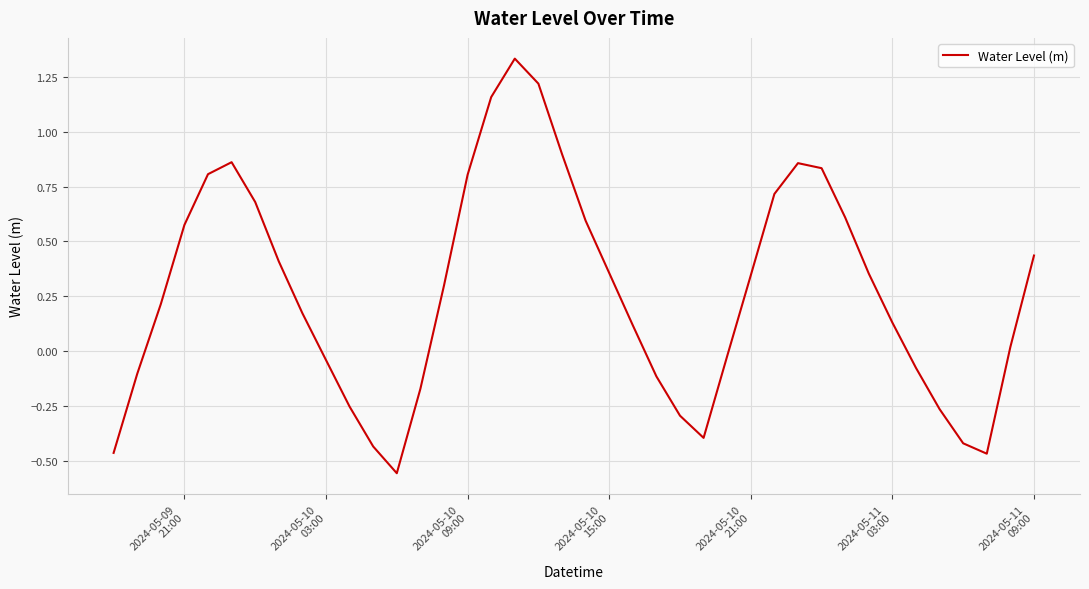

What is the difference between the maximum and minimum values?

1.9